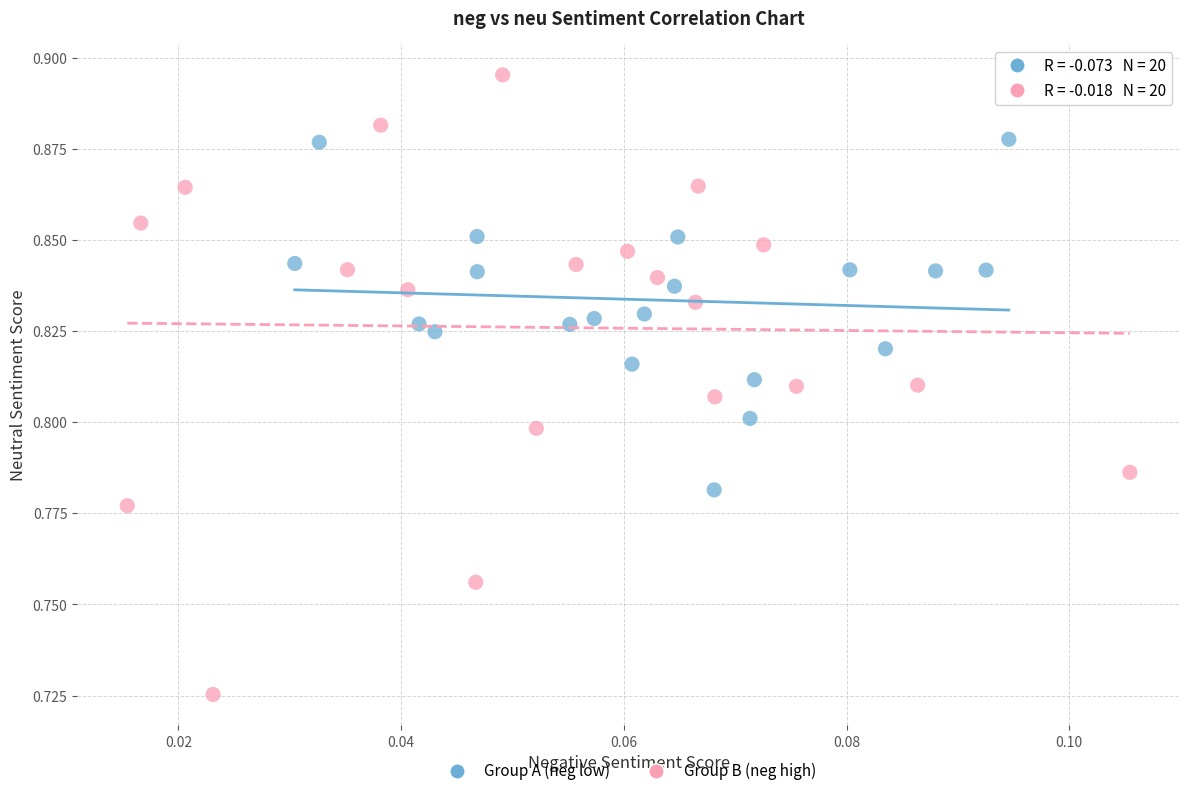

Which series reaches the maximum Y coordinate?

Group B (neg high)